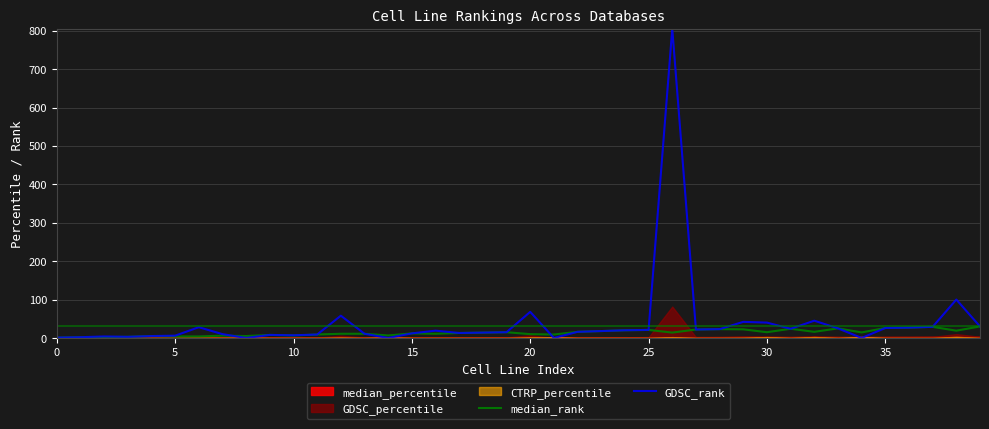

At which category is the sum across all series the highest?

26